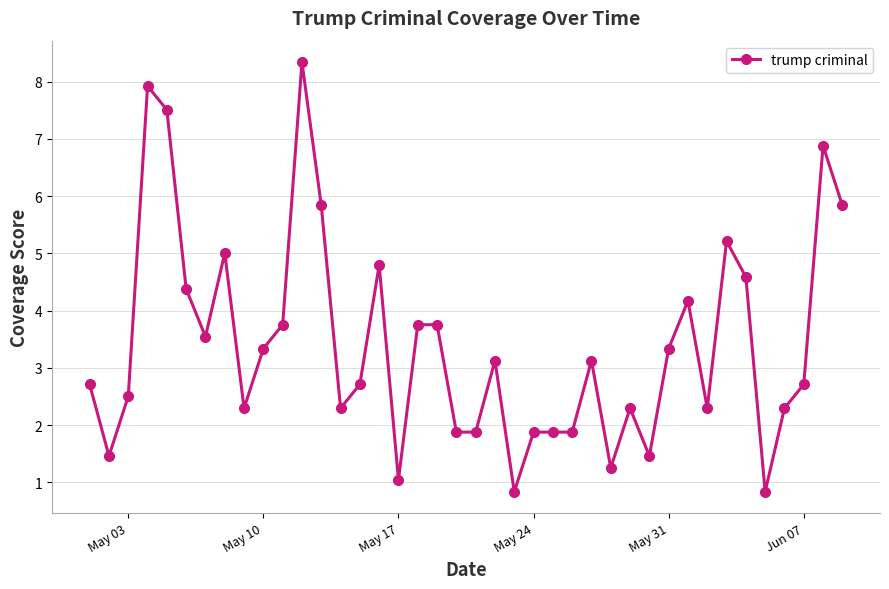

What is the difference between the second highest and second lowest values?

7.1